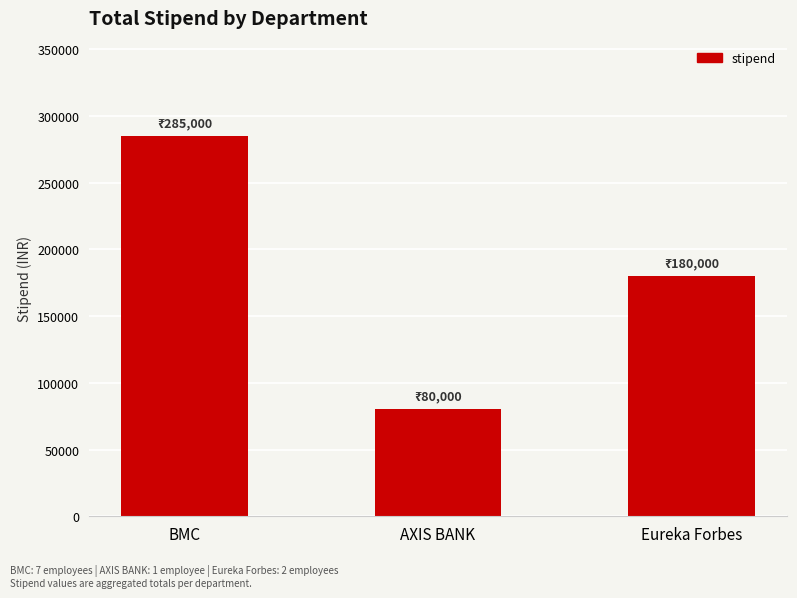

How many values are below 180000?

1